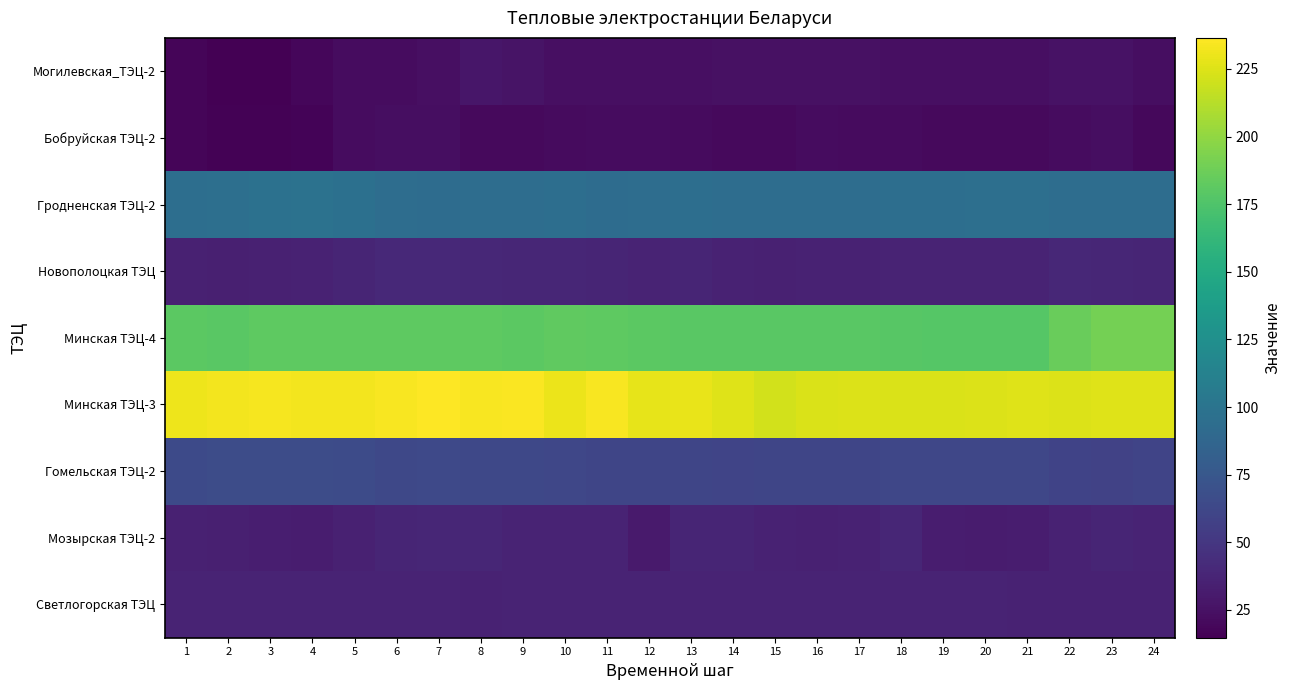

How many data points does each series have?

24